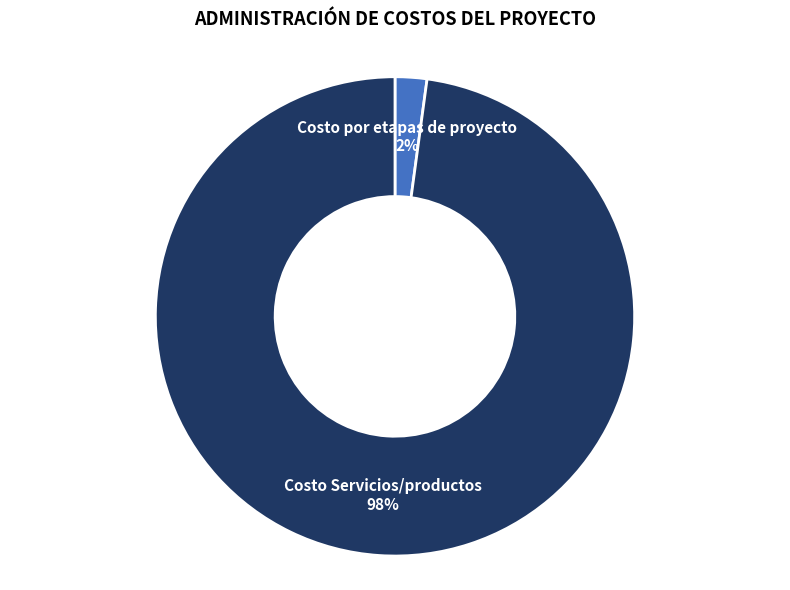

To the nearest percent, what is the average slice percentage?

50%